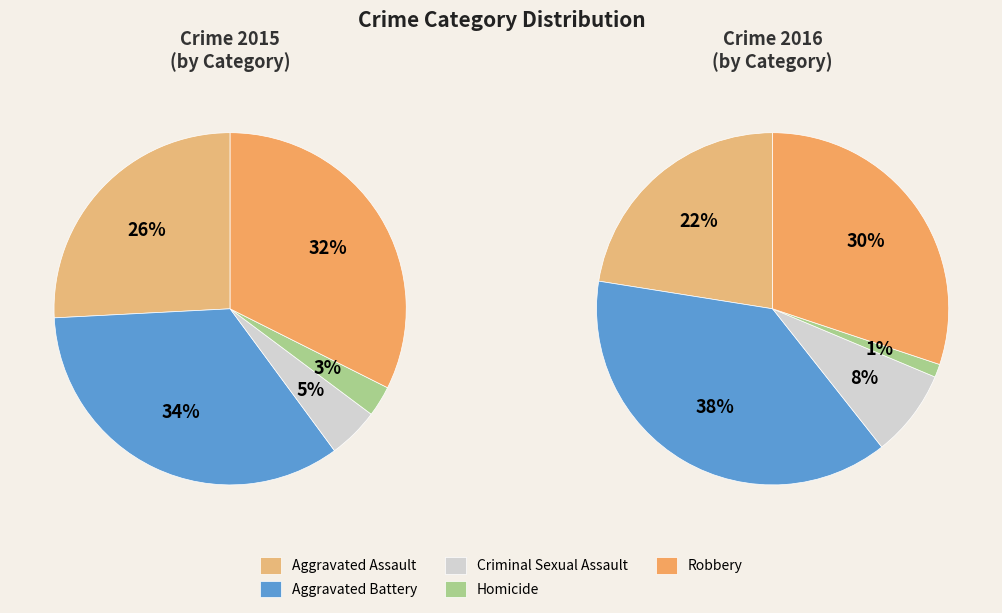

Which slice is the smallest?

Homicide